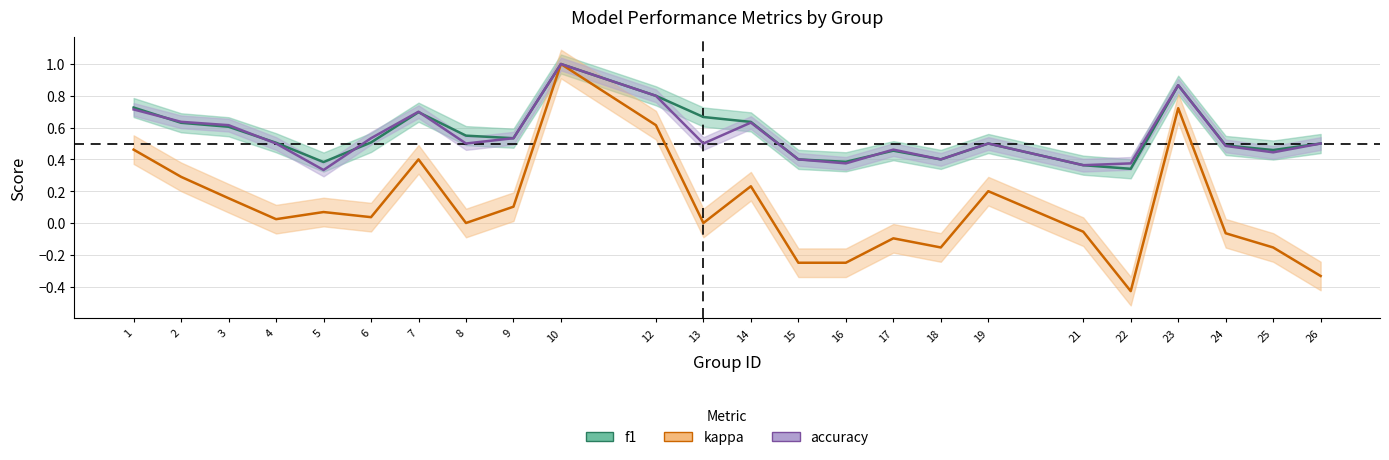

How many positive values does the kappa series have?

13